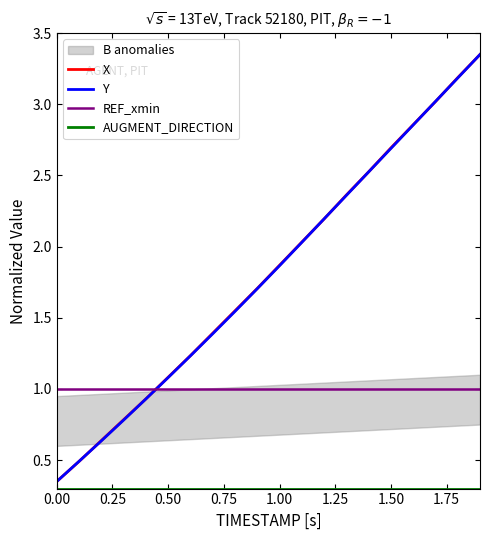

True or false: Y has more than 1 points higher than both neighbors.

False